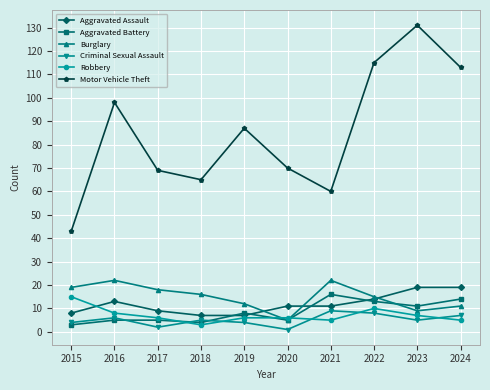

What is the value of the Robbery point at the 9th from the left?

7